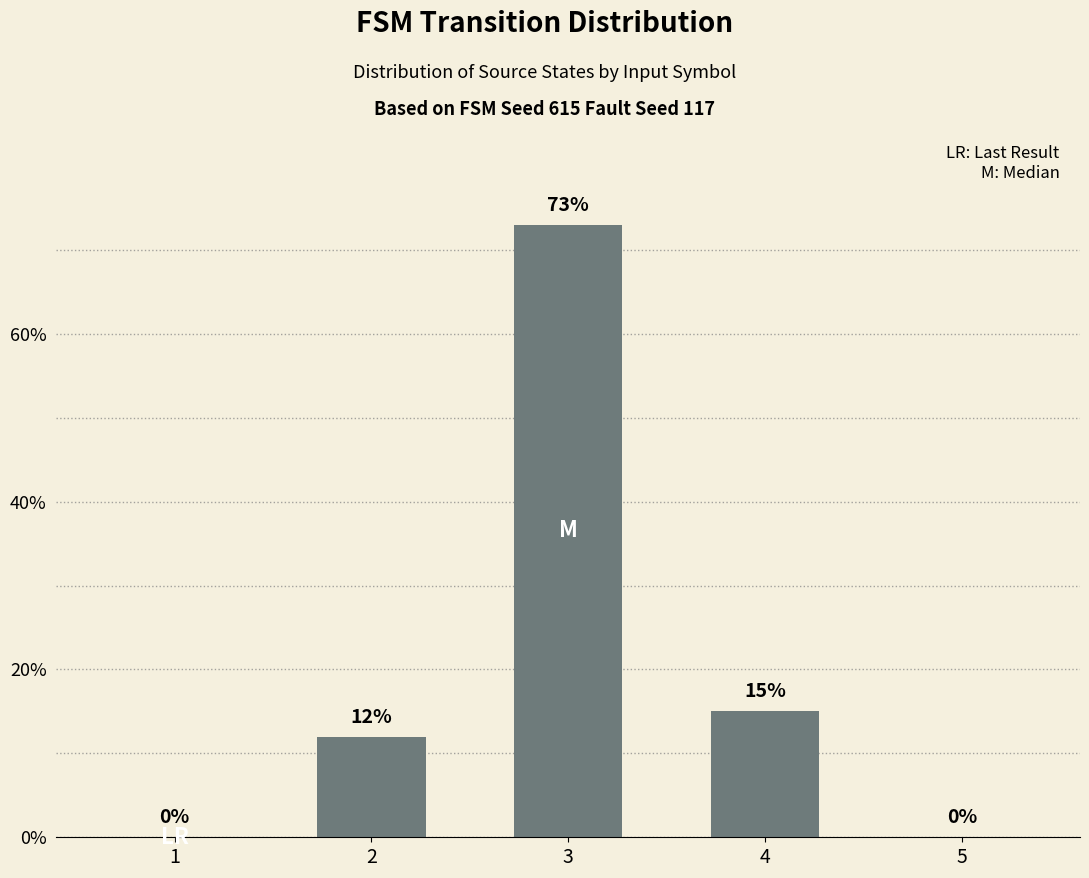

The value at 4 is 5. True or false?

False